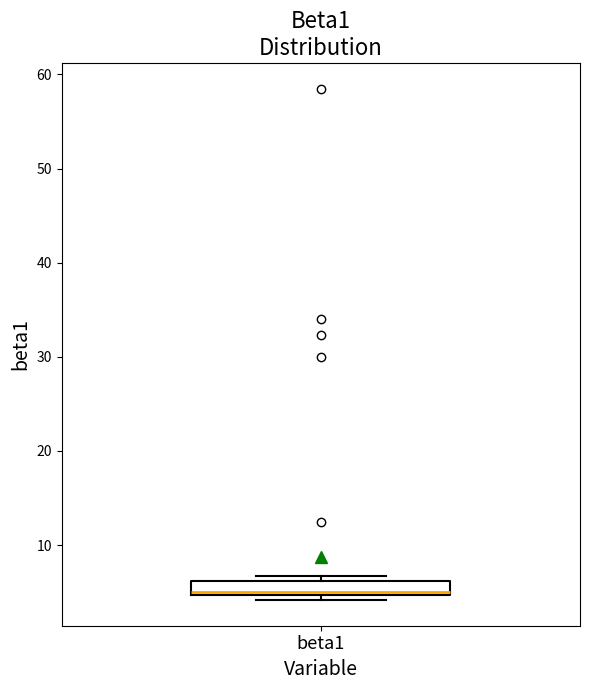

Where is the upper edge of the box for beta1 on the y-axis? The values are not printed on the chart, so give them approximately, as read against the axis.

6